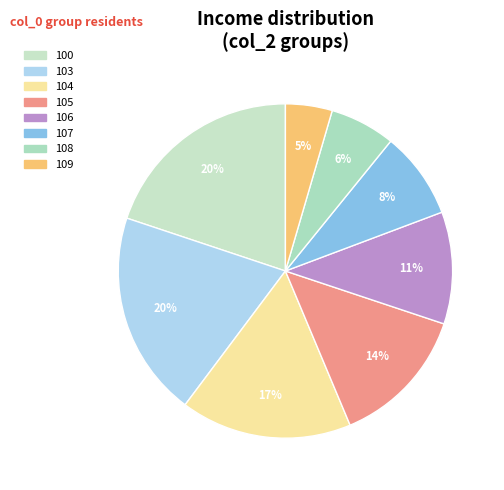

Approximately how many times larger is the value at 108 compared to 103?

0.3